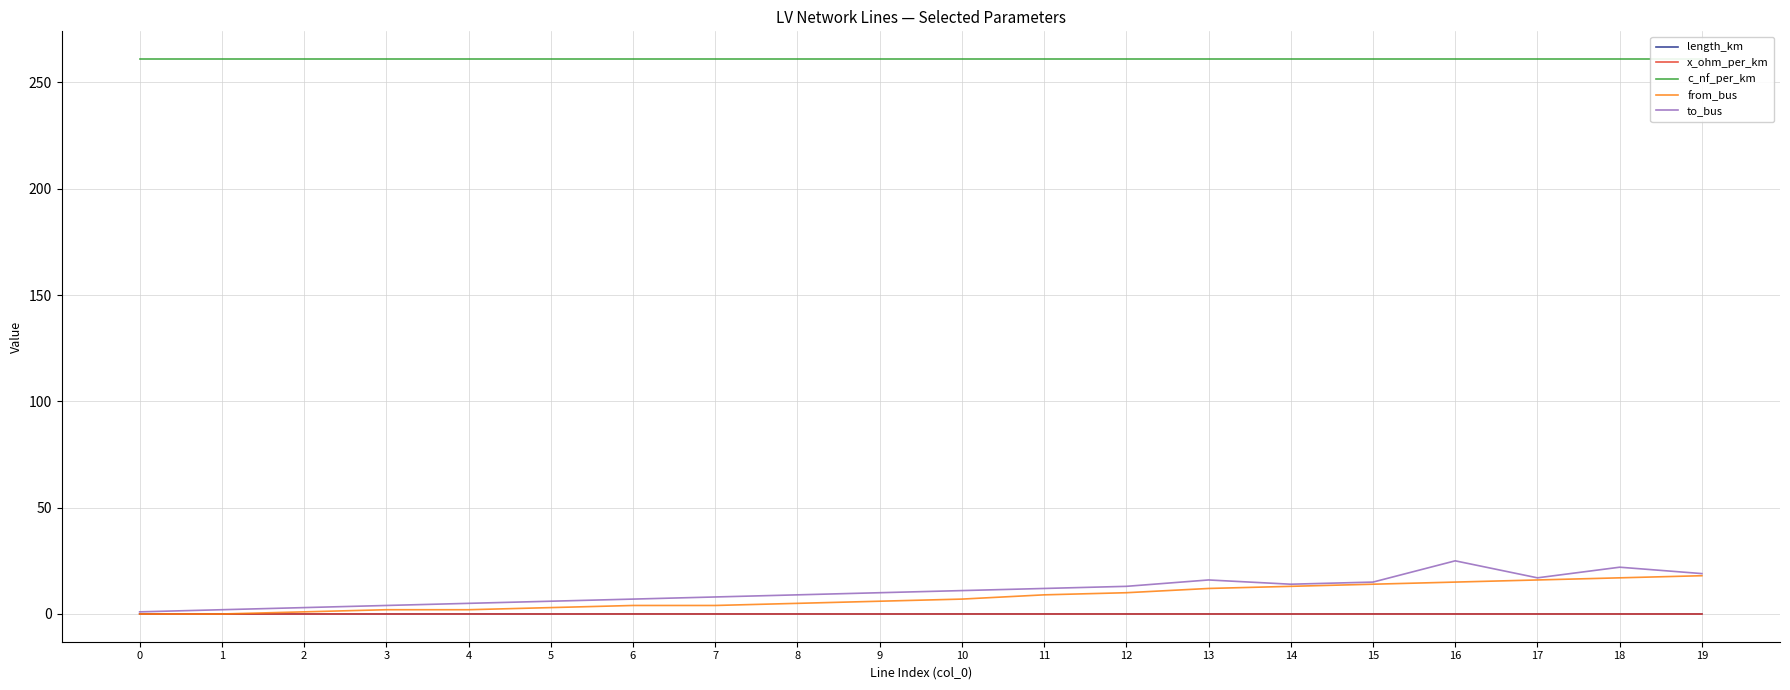

Which category has the highest value in the length_km series?

15